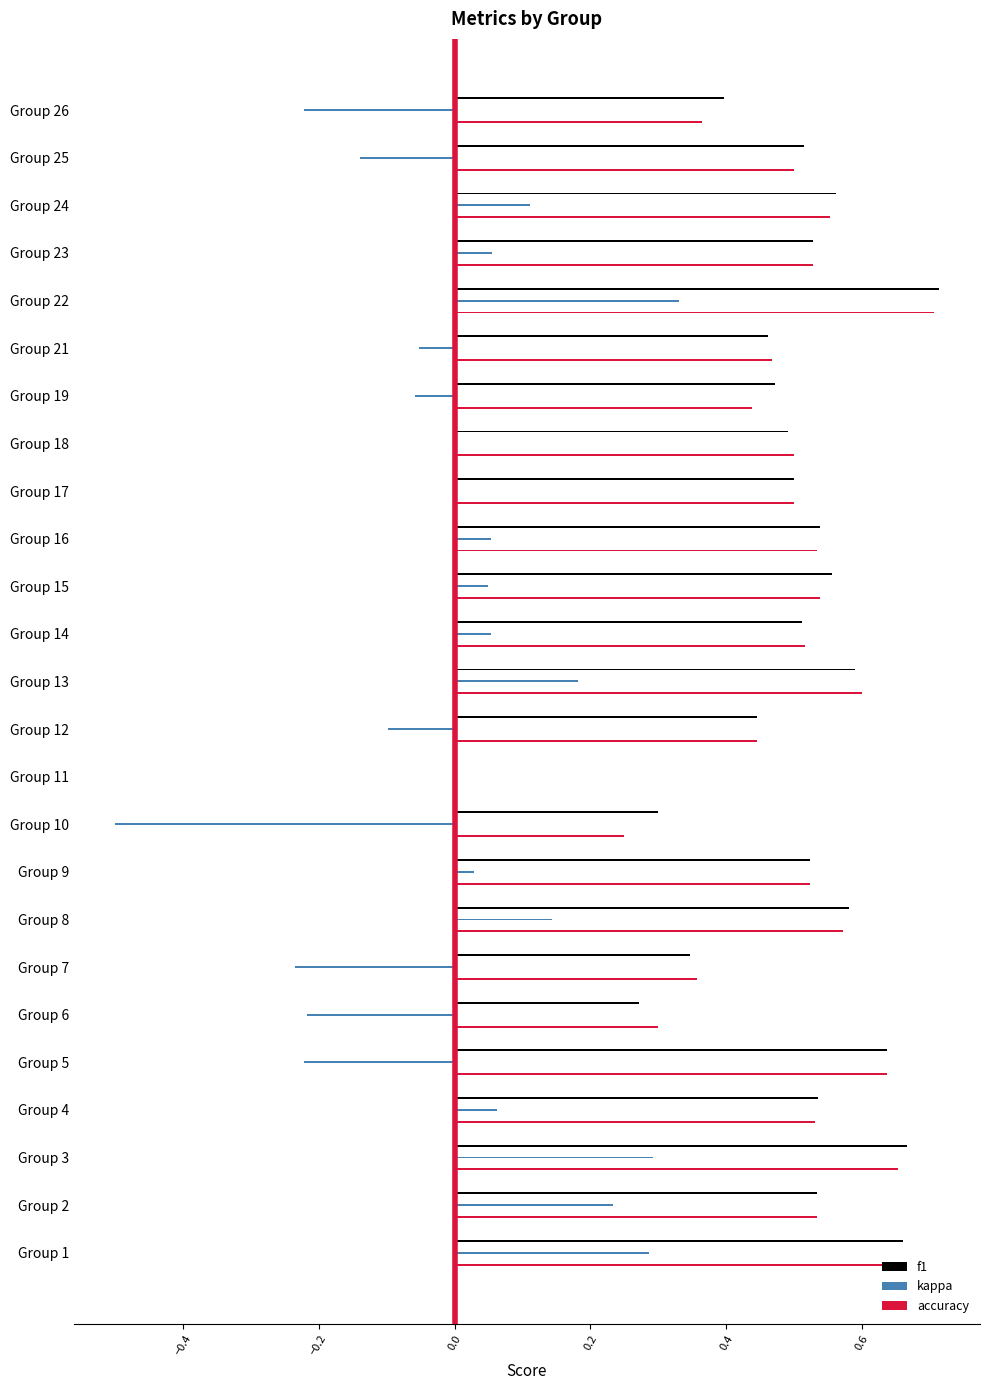

Between Group 4 and Group 26, which series saw the biggest shift?

kappa